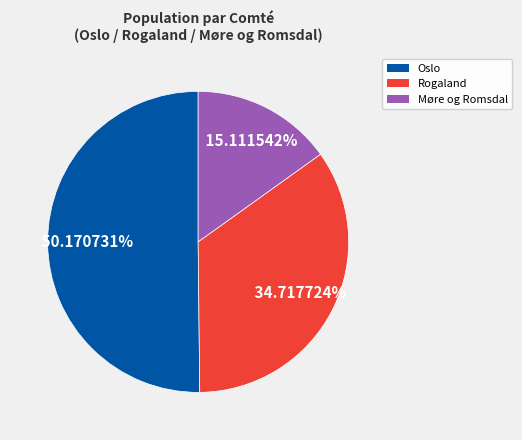

Is there any slice that represents more than half of the pie?

Yes